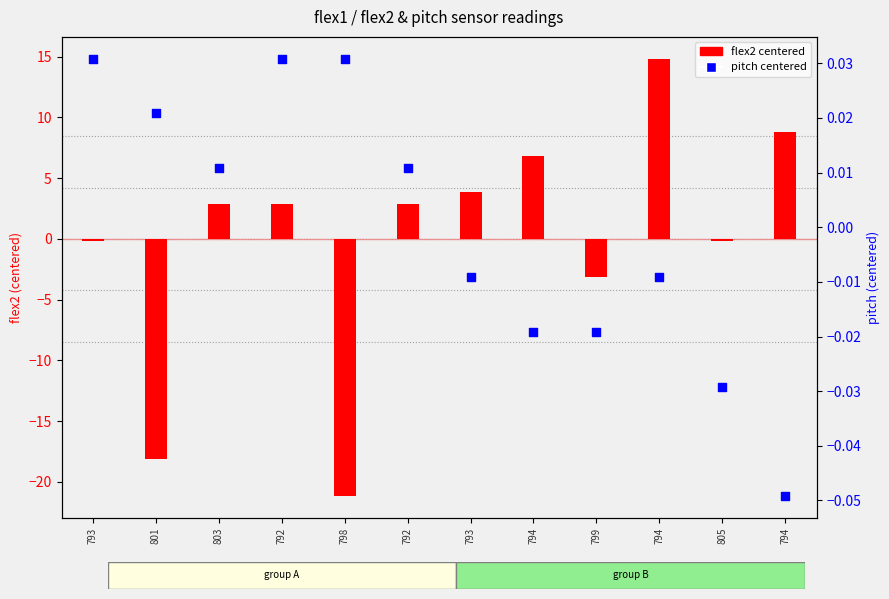

Is the value of pitch (centered) at 799 greater than the value of flex2 (centered) at 799?

Yes